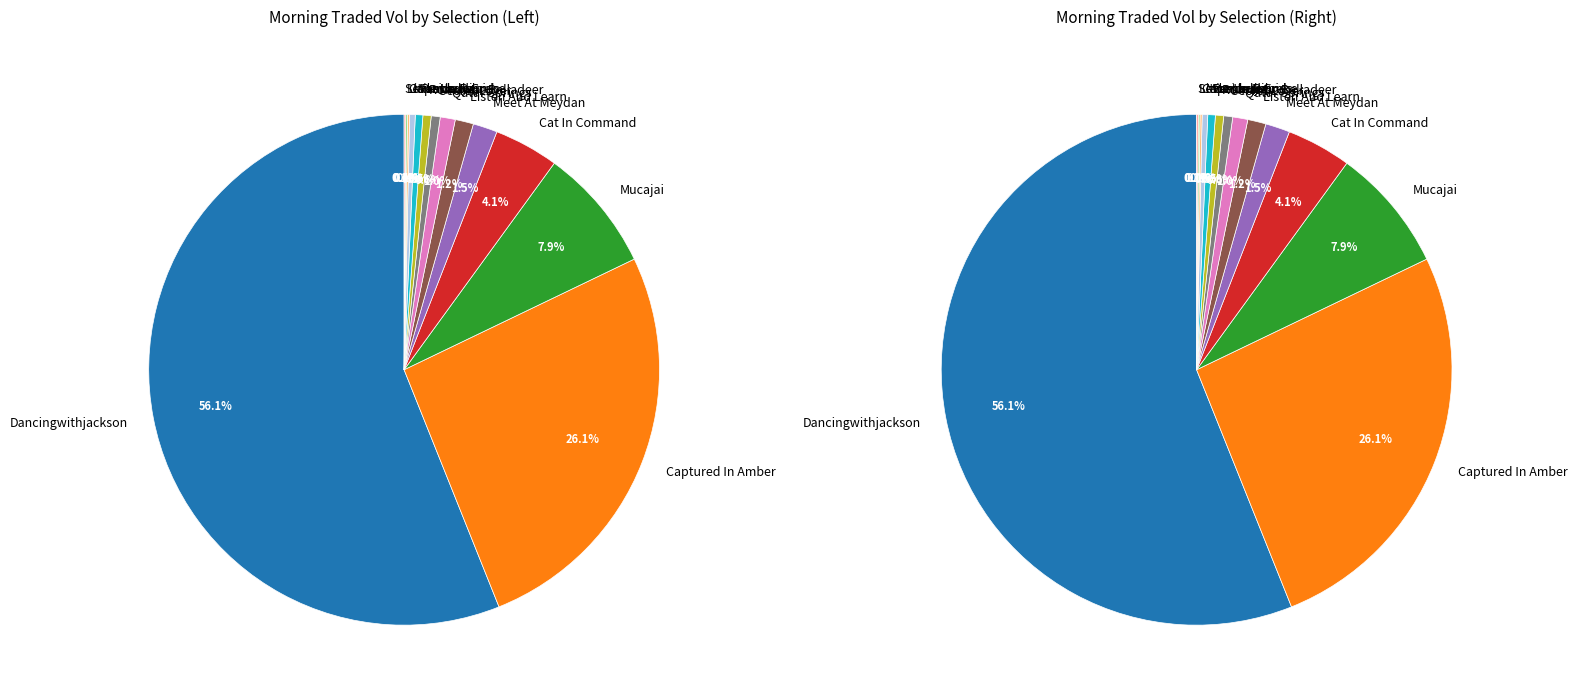

What is the largest slice in the pie chart?

Dancingwithjackson